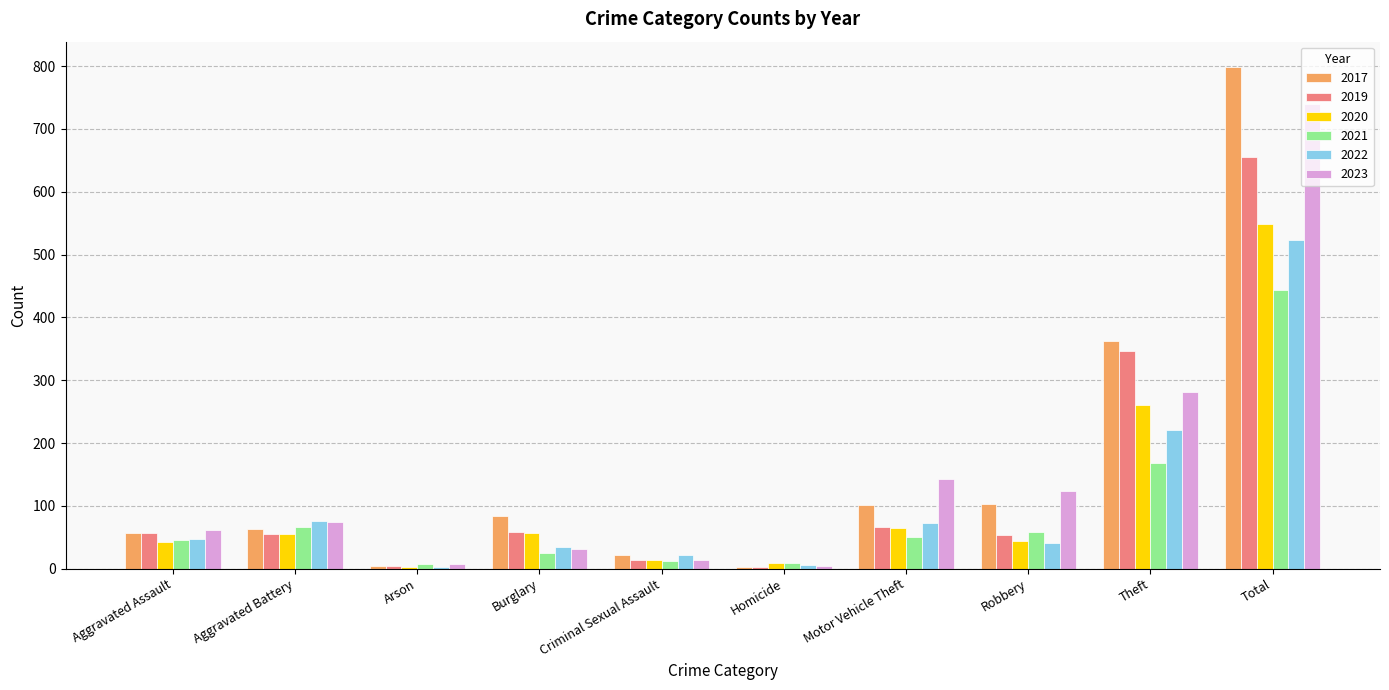

Between Aggravated Battery and Theft, which series saw the biggest shift?

2017